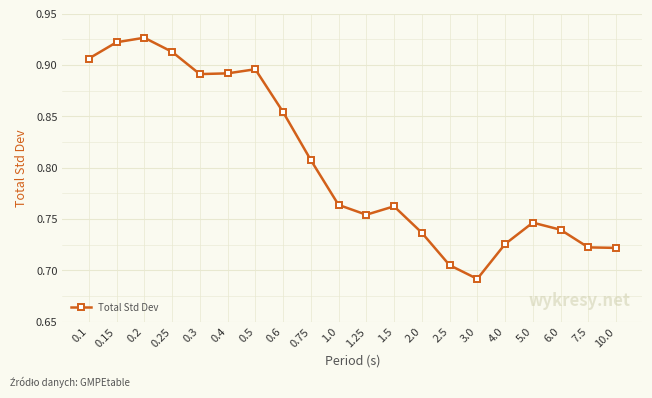

At which category does the chart reach its minimum across all series?

3.0